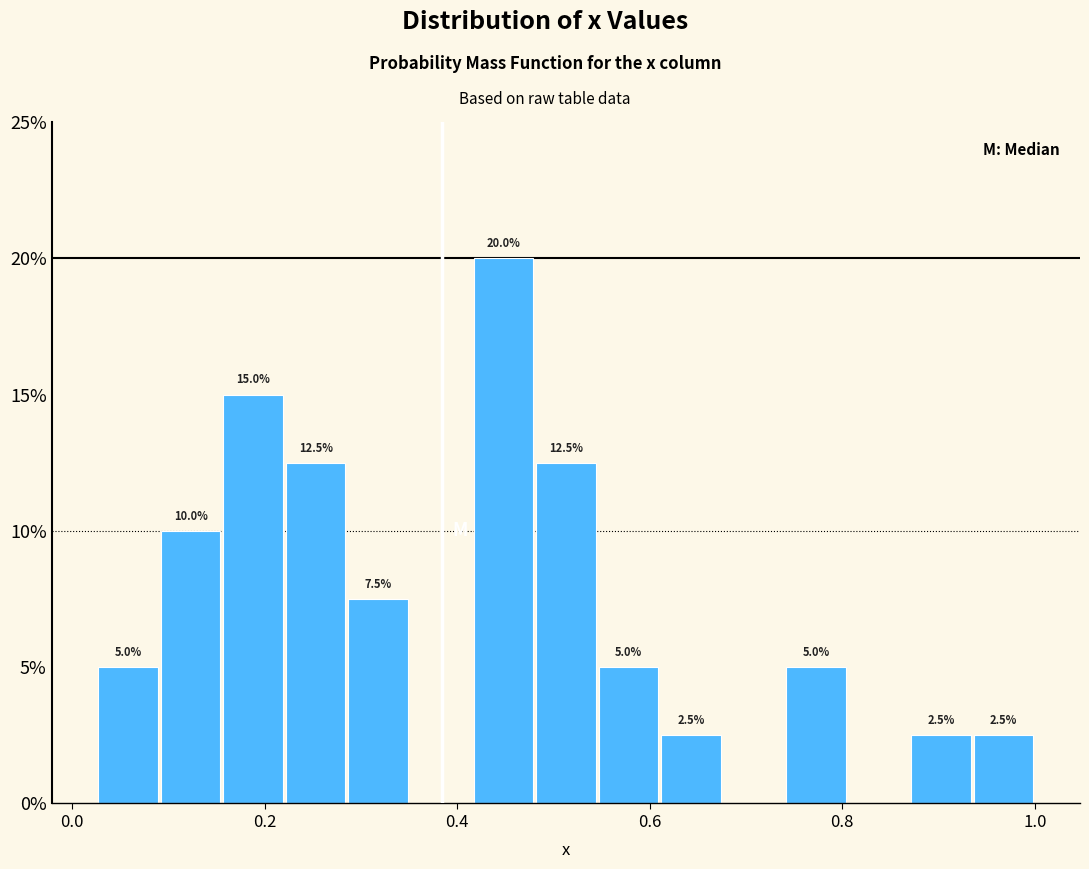

Read against the x-axis, roughly where is the centre of the tallest bar?

0.44